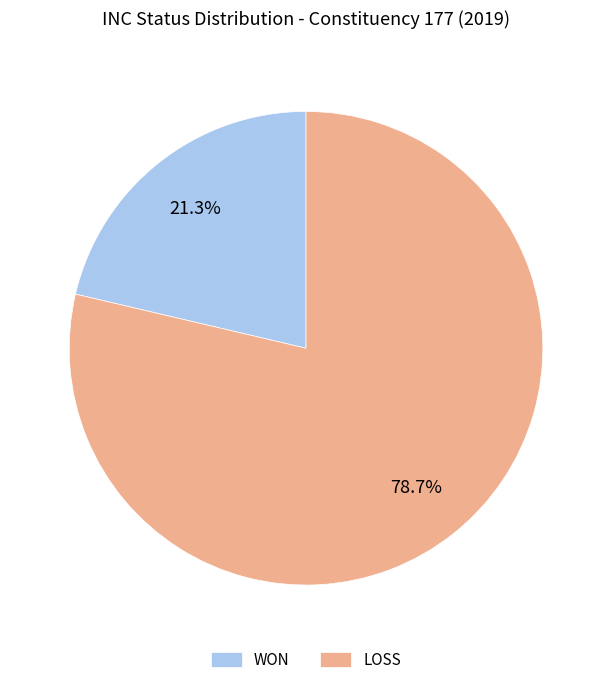

Combined, what portion of the pie is WON and LOSS?

100.0%